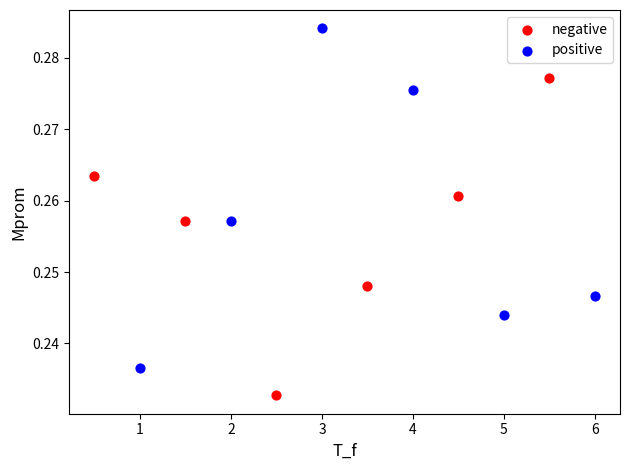

Which series contains the highest Y value?

positive